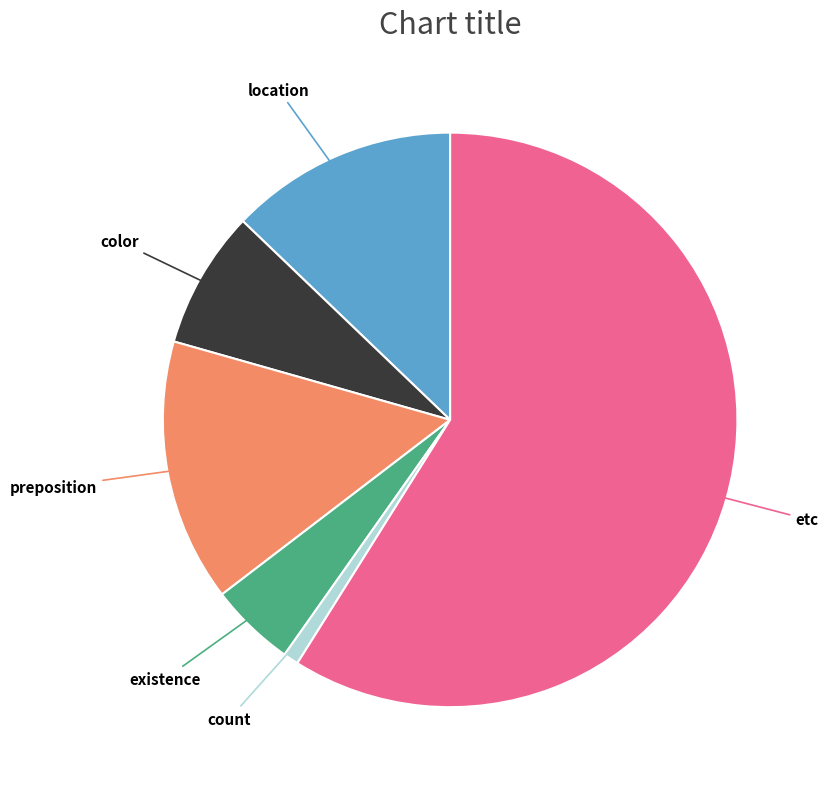

How many slices are in this pie chart?

6